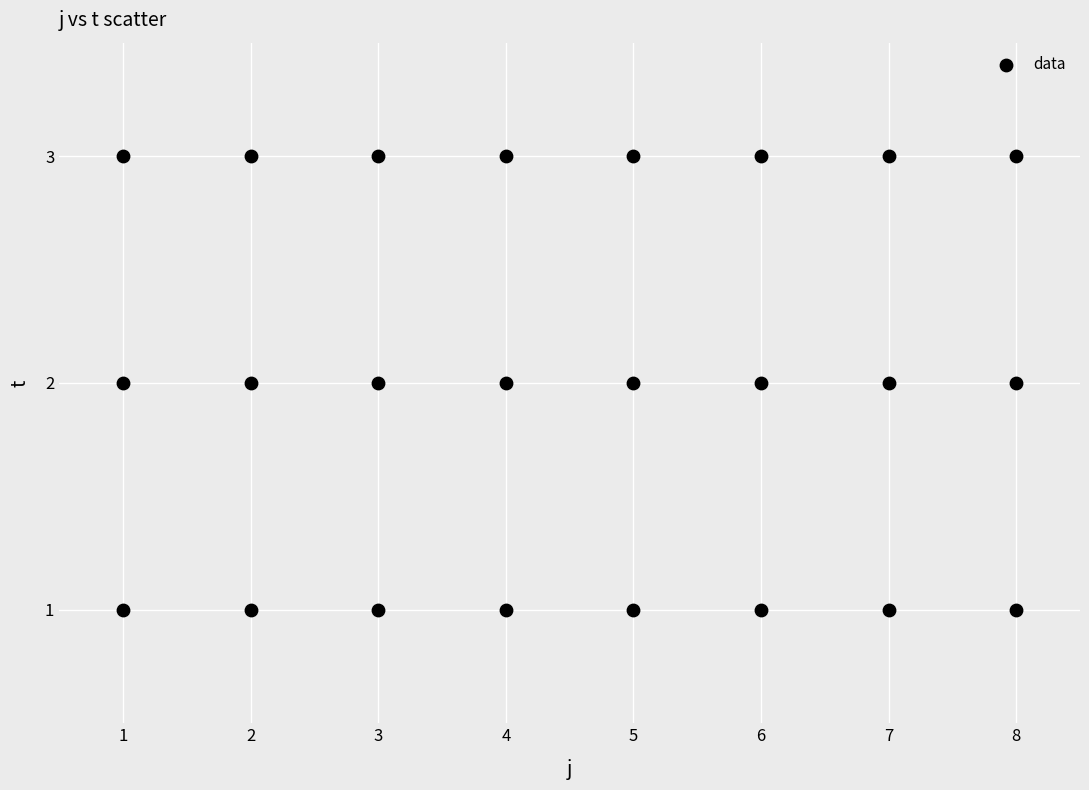

What is the range of X values (max minus min)?

7